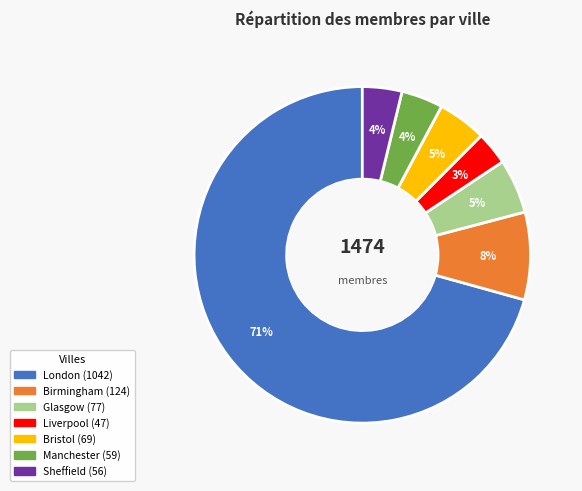

Count the number of slices in the pie.

7